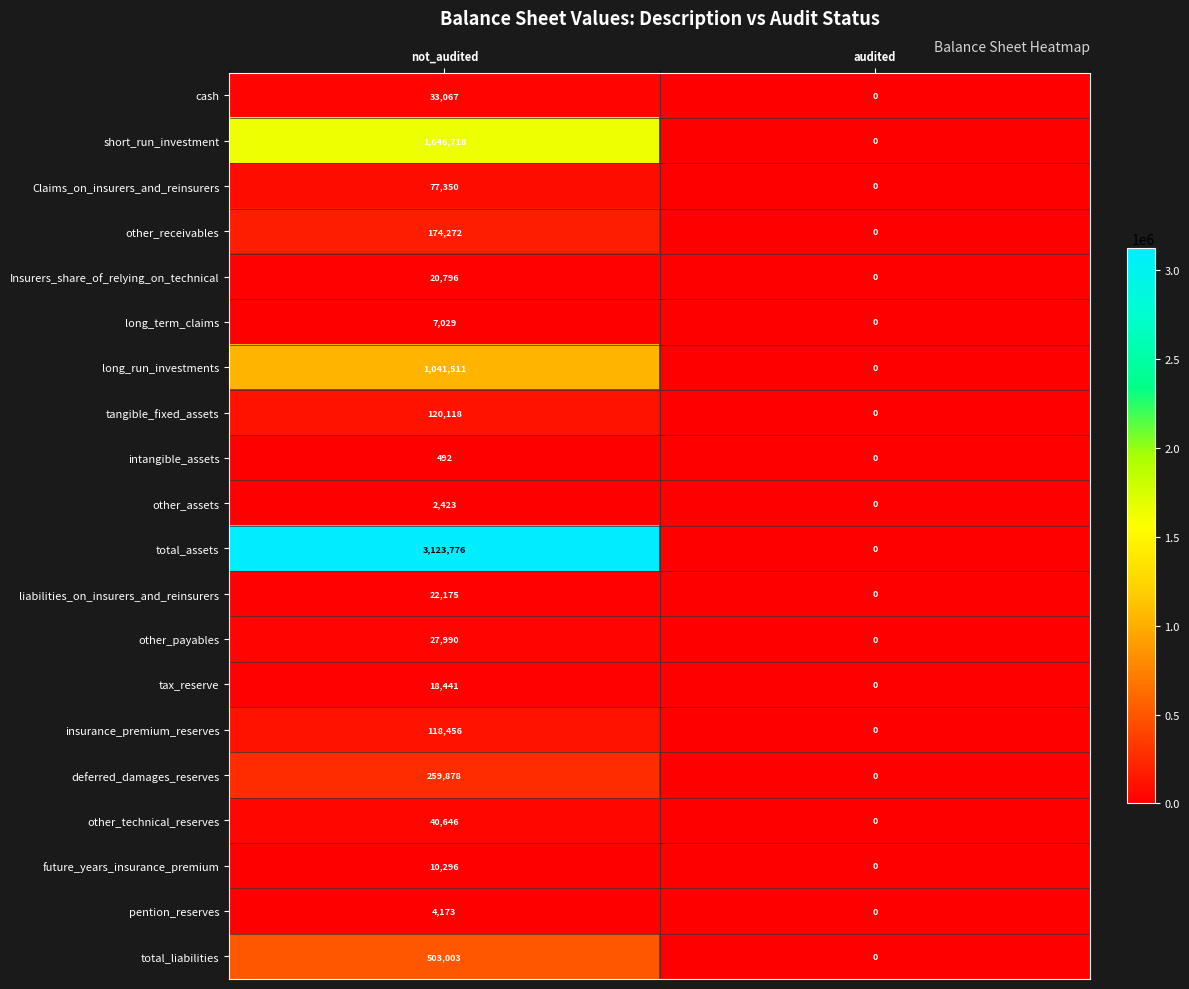

List the series in order of their peak value, highest first.

total_assets, short_run_investment, long_run_investments, total_liabilities, deferred_damages_reserves, other_receivables, tangible_fixed_assets, insurance_premium_reserves, Claims_on_insurers_and_reinsurers, other_technical_reserves, cash, other_payables, liabilities_on_insurers_and_reinsurers, Insurers_share_of_relying_on_technical, tax_reserve, future_years_insurance_premium, long_term_claims, pention_reserves, other_assets, intangible_assets